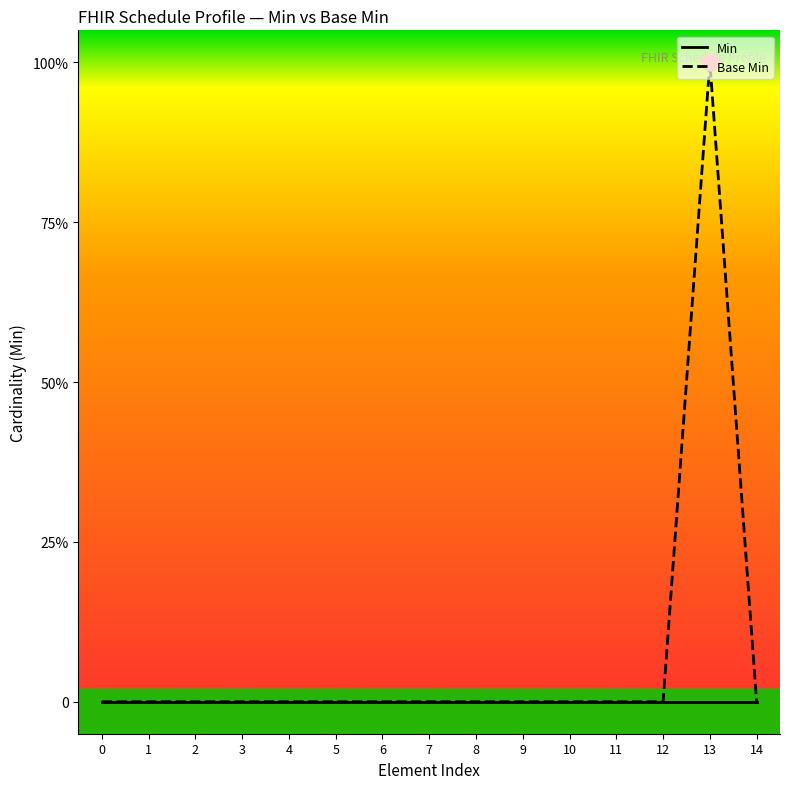

What are all the series names shown in the legend?

Min, Base Min